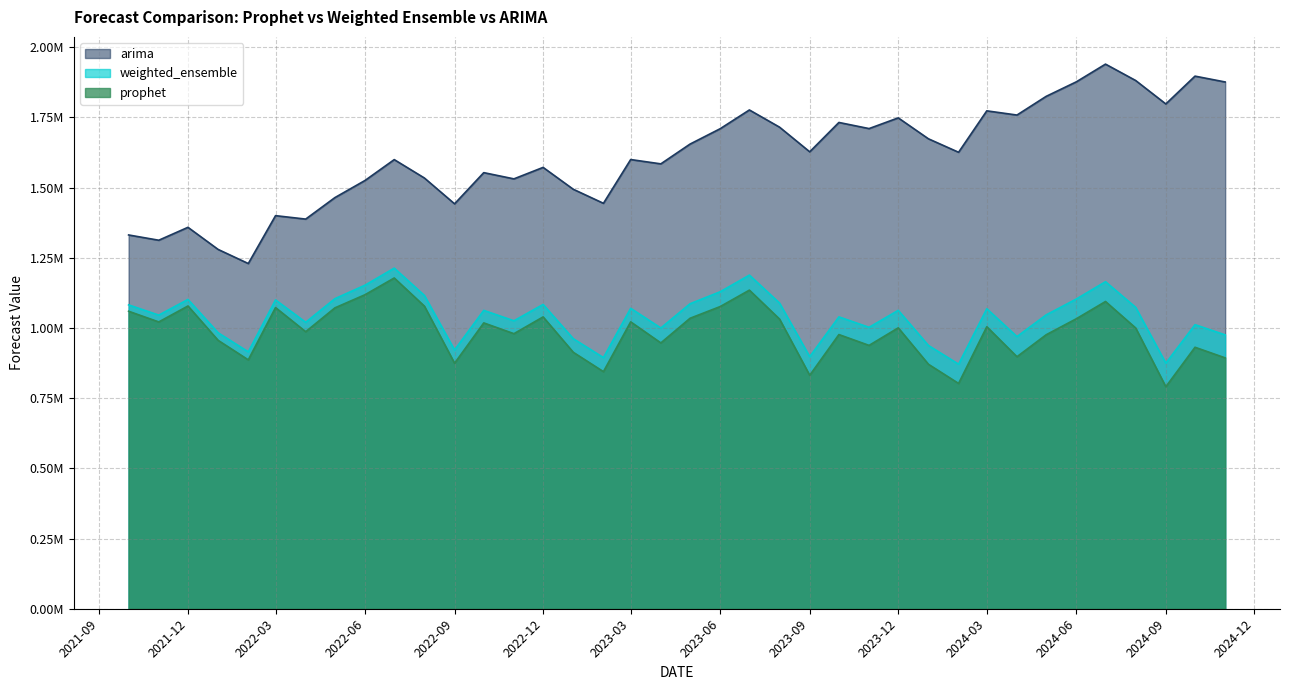

At which category does weighted_ensemble reach its first local peak?

2021-12